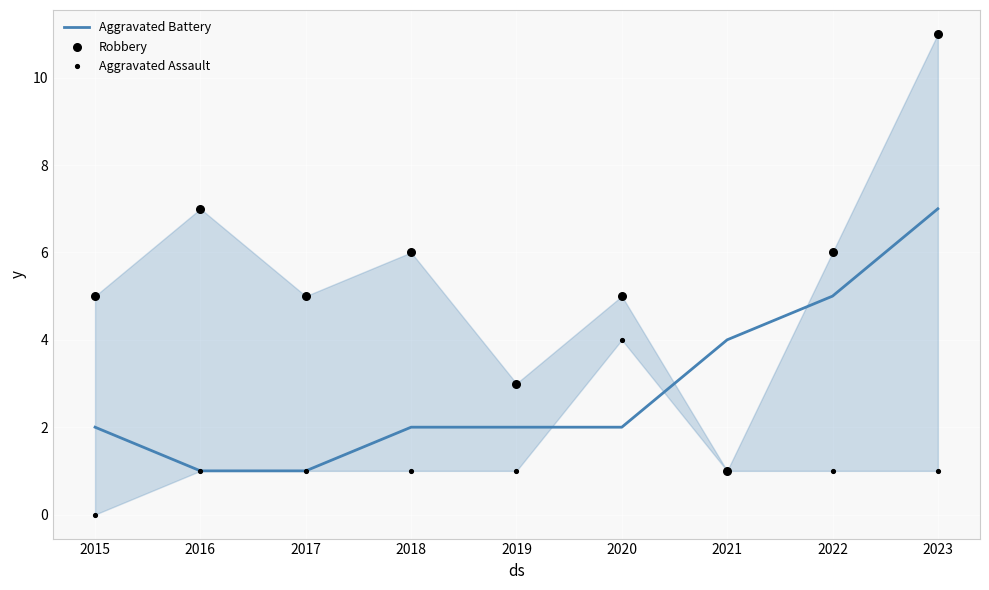

What are all the series names shown in the legend?

Aggravated Battery, Robbery, Aggravated Assault